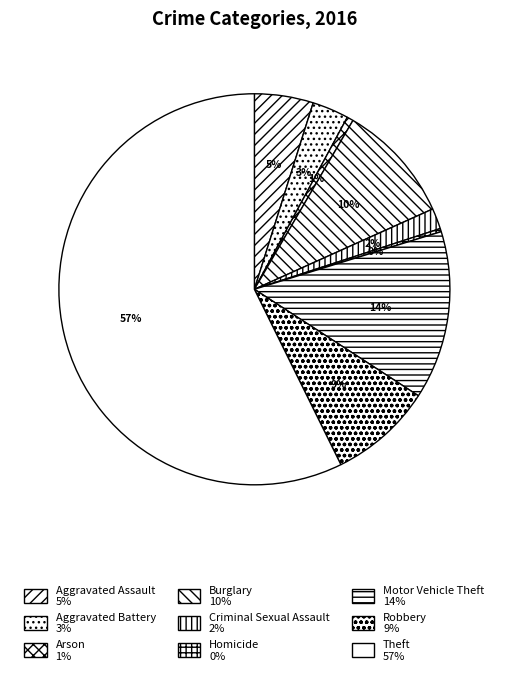

To the nearest percent, what percentage of the pie is Aggravated Battery?

3%